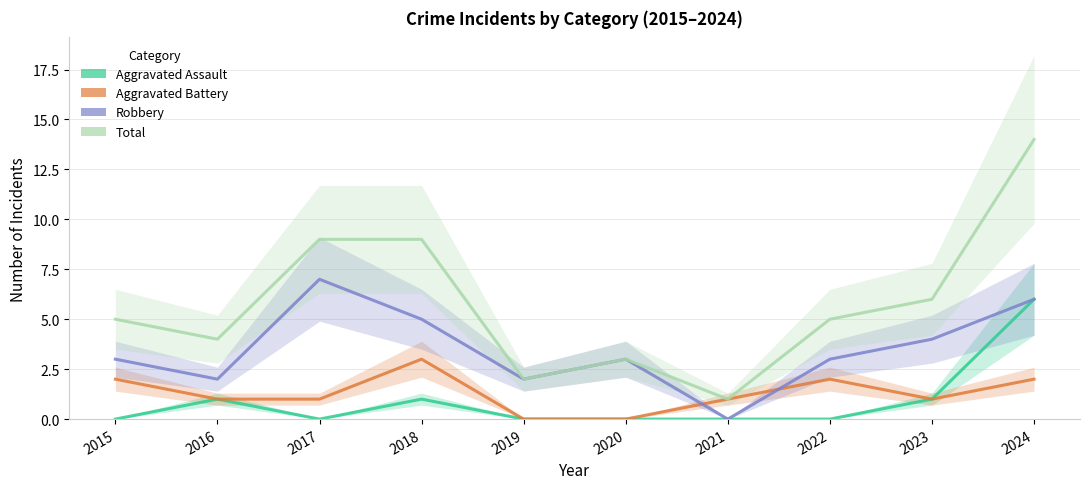

At which label does Aggravated Battery reach its peak?

2018